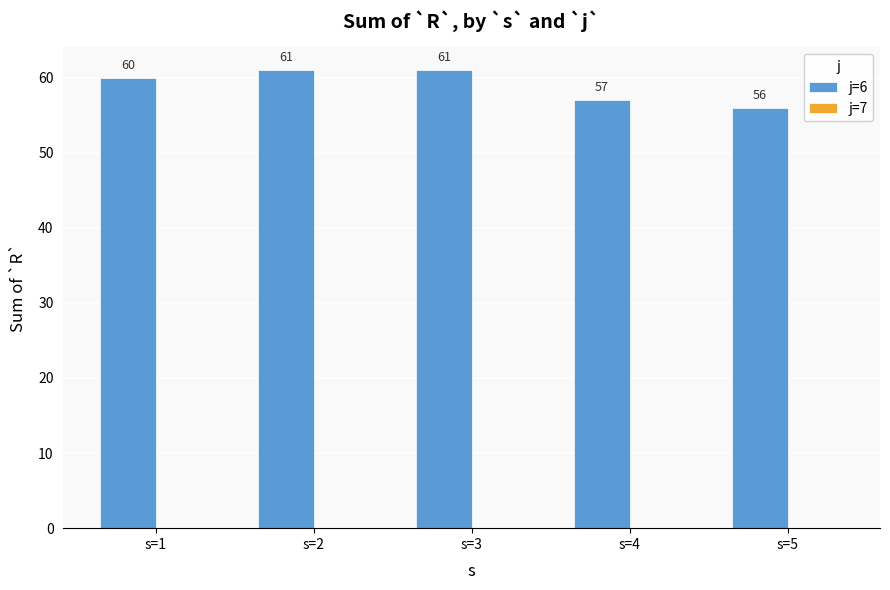

What is the smallest value displayed?

56